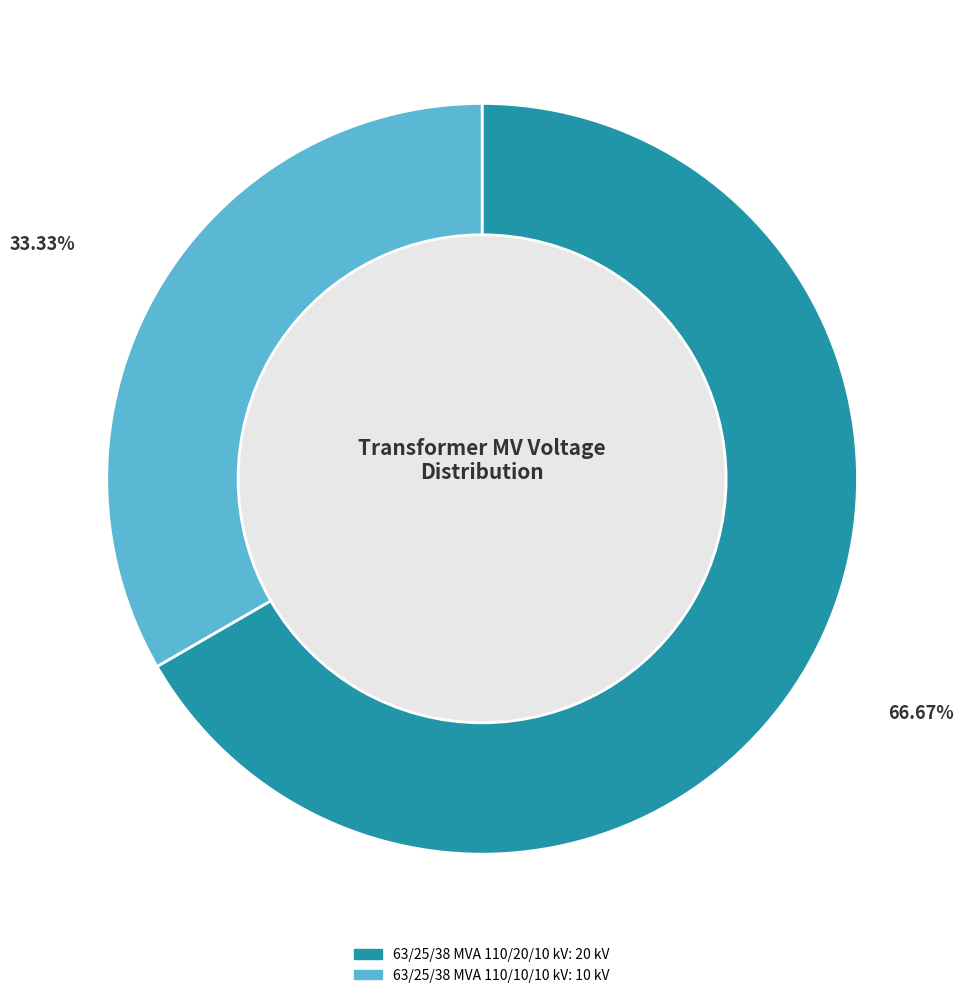

Which category accounts for the majority?

63/25/38 MVA 110/20/10 kV